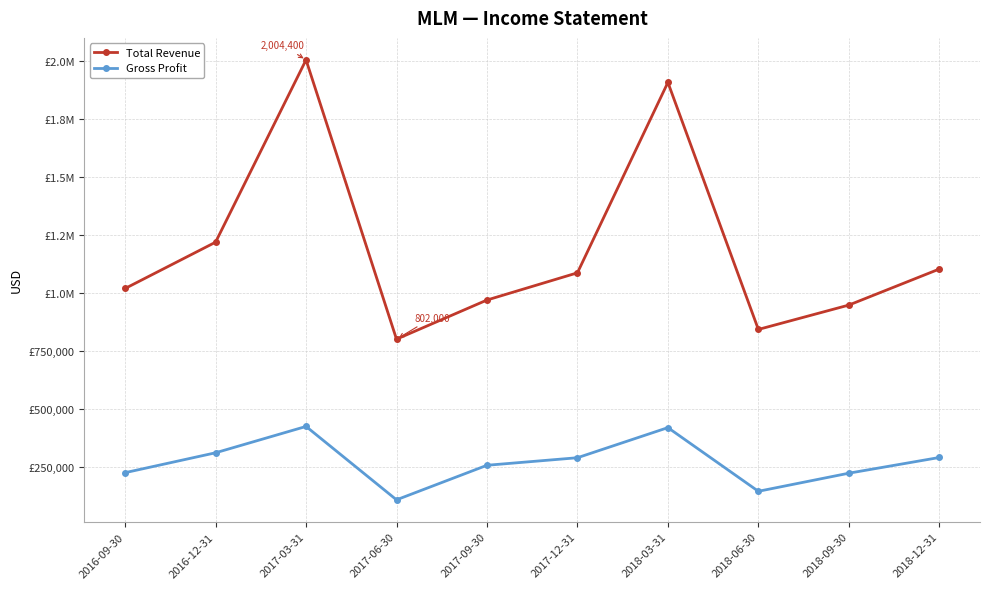

True or false: Gross Profit and Total Revenue cross at least once.

False